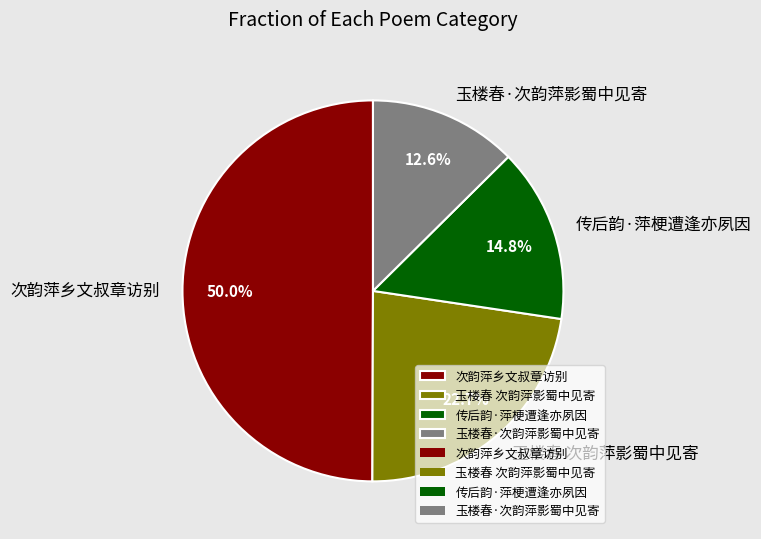

To the nearest percent, what is the difference between the 玉楼春 次韵萍影蜀中见寄 and 玉楼春·次韵萍影蜀中见寄 slice percentages?

10%